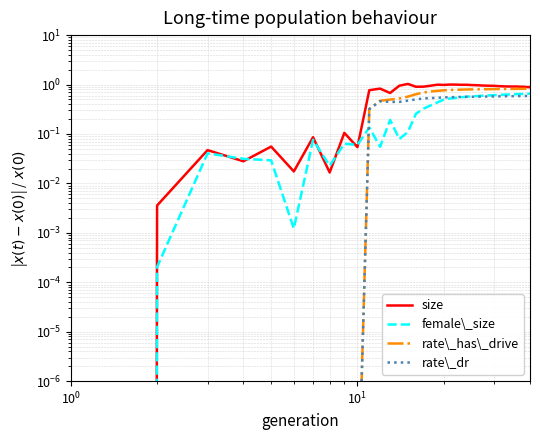

Is the value of size at 12 greater than the value of rate\_dr at 5?

Yes